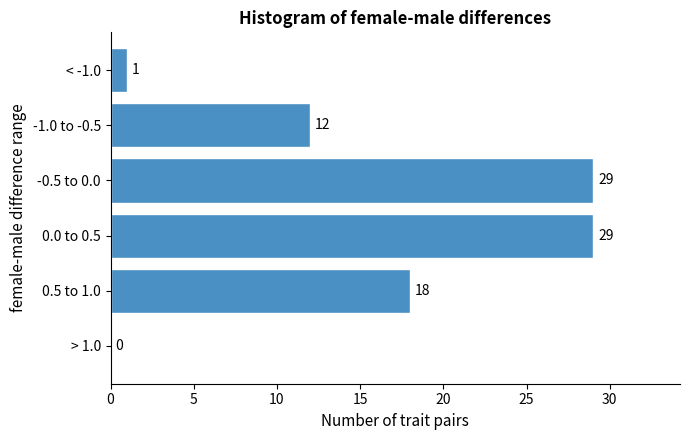

Reading bottom to top, transcribe all the data shown in this chart.

> 1.0=0	0.5 to 1.0=18	0.0 to 0.5=29	-0.5 to 0.0=29	-1.0 to -0.5=12	< -1.0=1